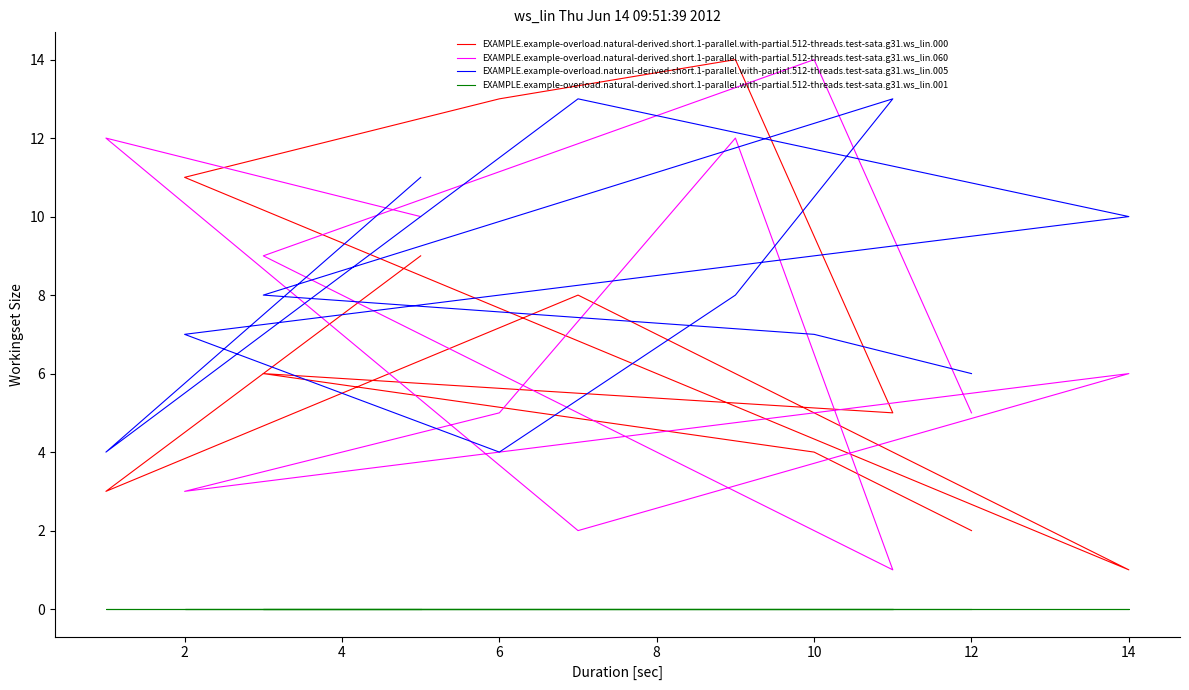

True or false: EXAMPLE.example-overload.natural-derived.short.1-parallel.with-partial.512-threads.test-sata.g31.ws_lin.060 and EXAMPLE.example-overload.natural-derived.short.1-parallel.with-partial.512-threads.test-sata.g31.ws_lin.001 cross at least once.

False